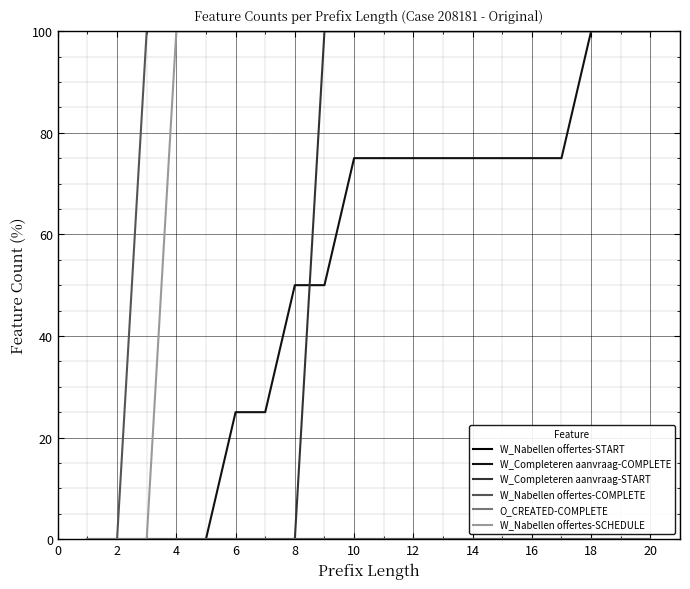

What is the average value of the W_Completeren aanvraag-COMPLETE series?

52